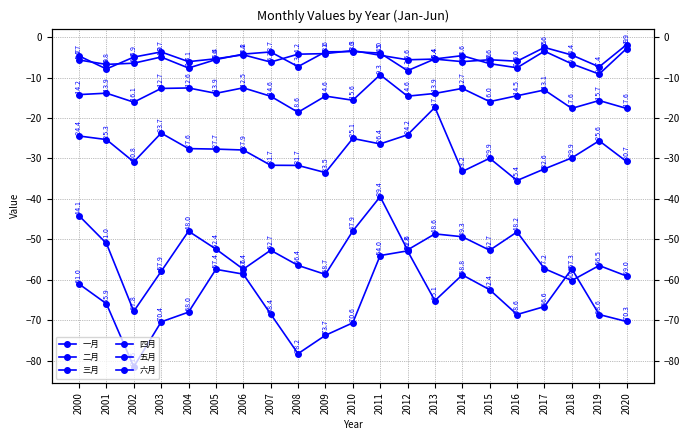

What are all the series names shown in the legend?

一月, 二月, 三月, 四月, 五月, 六月